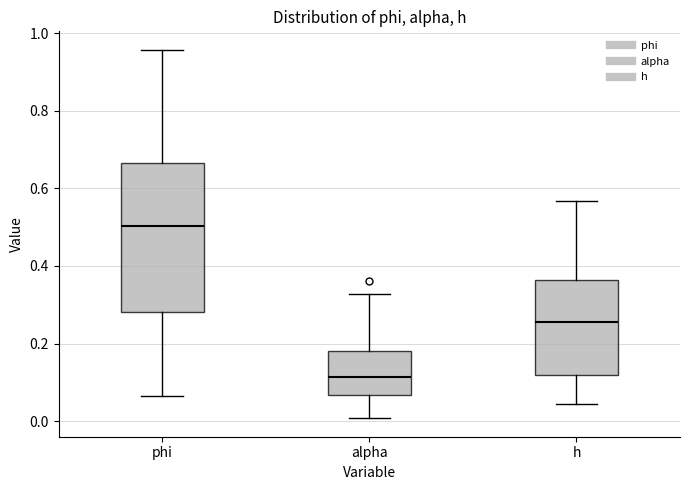

Where does the median line of the box for phi sit on the y-axis? The values are not printed on the chart, so give them approximately, as read against the axis.

0.50